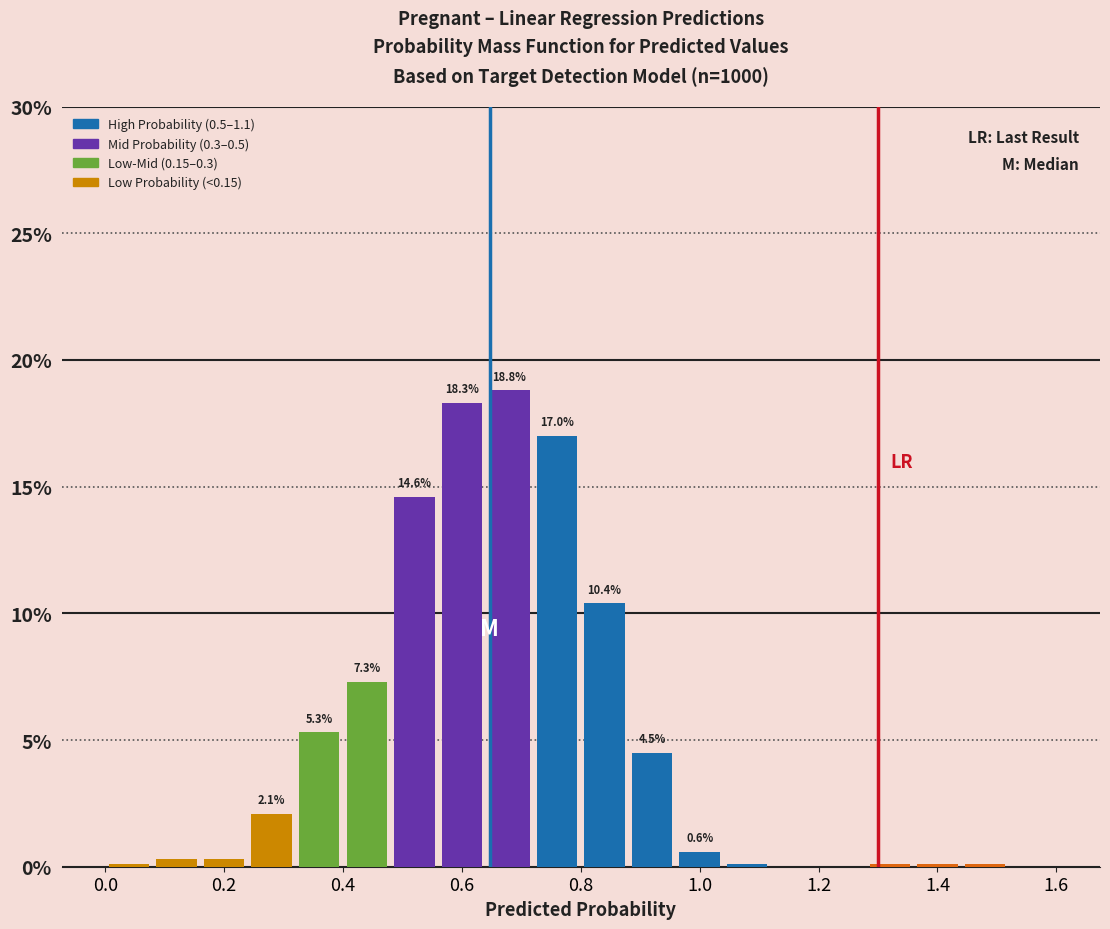

Which range on the x-axis has the tallest bar?

0.64 to 0.72